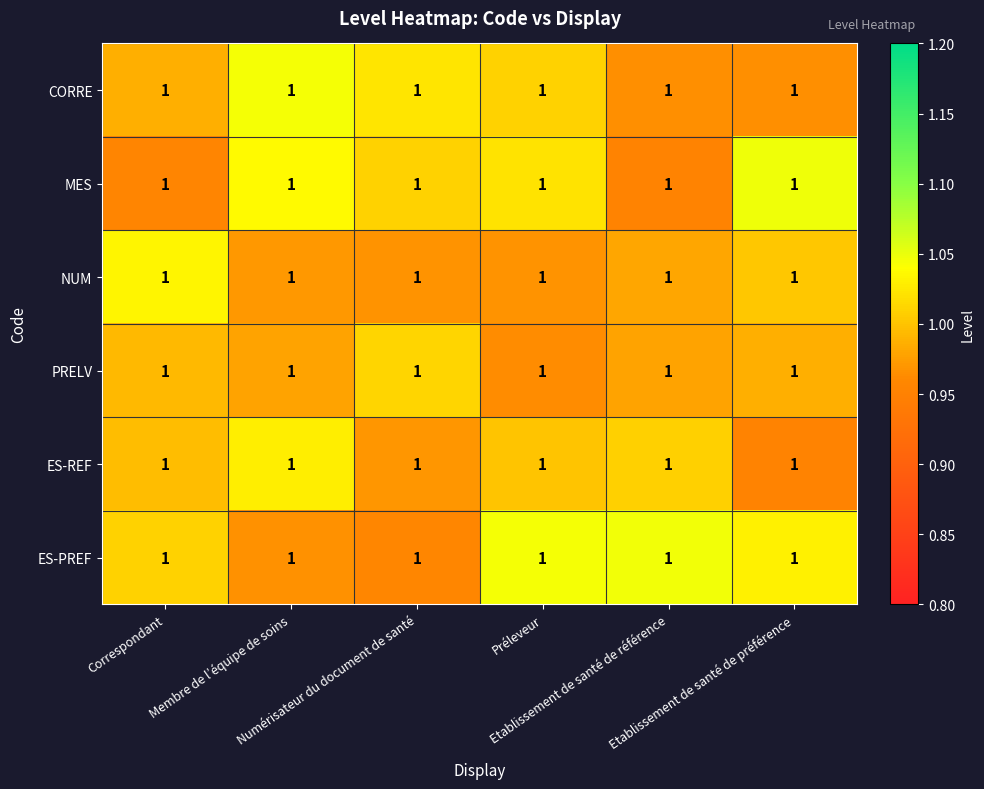

True or false: MES has a value of 0.3 at Etablissement de santé de référence.

False